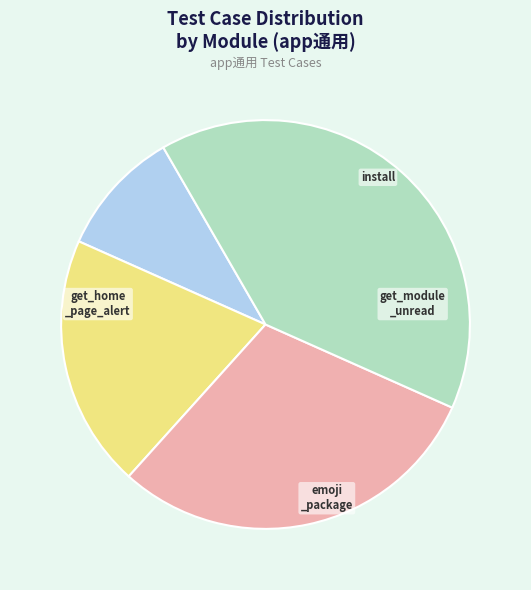

Does any single category account for the majority?

No